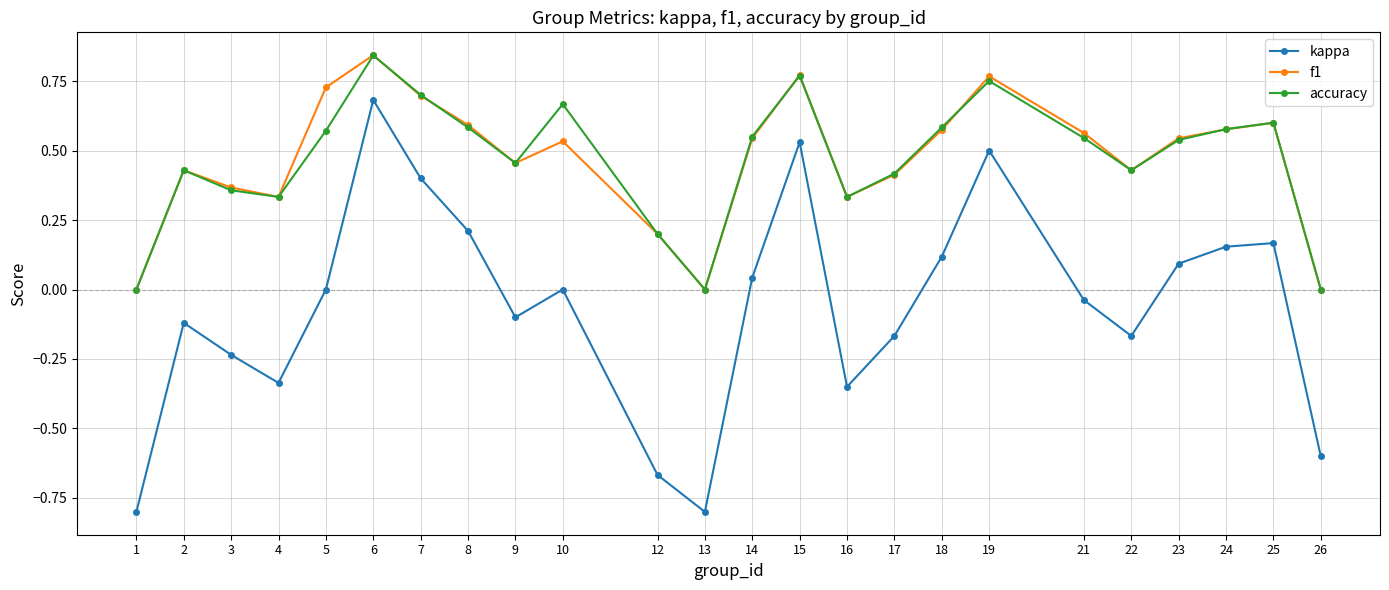

True or false: f1 has more than 2 interior local peaks.

True